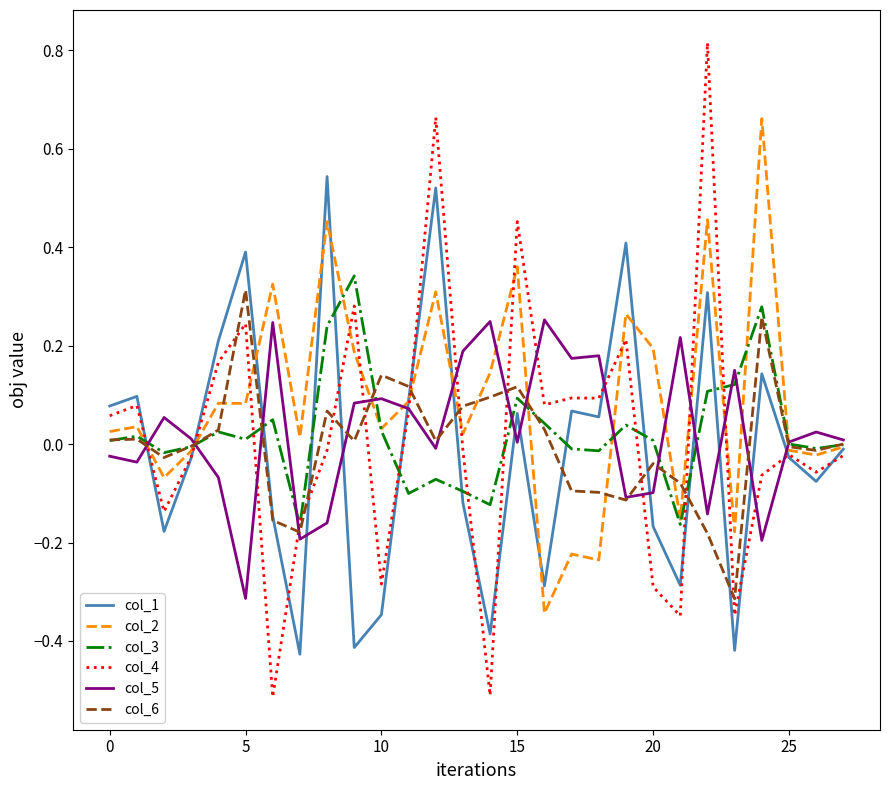

Which series has the largest total across all categories?

col_2